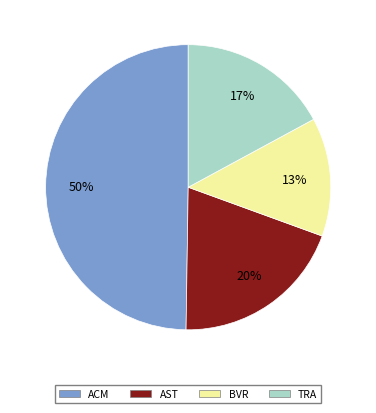

To the nearest percent, what is the average slice percentage?

25%